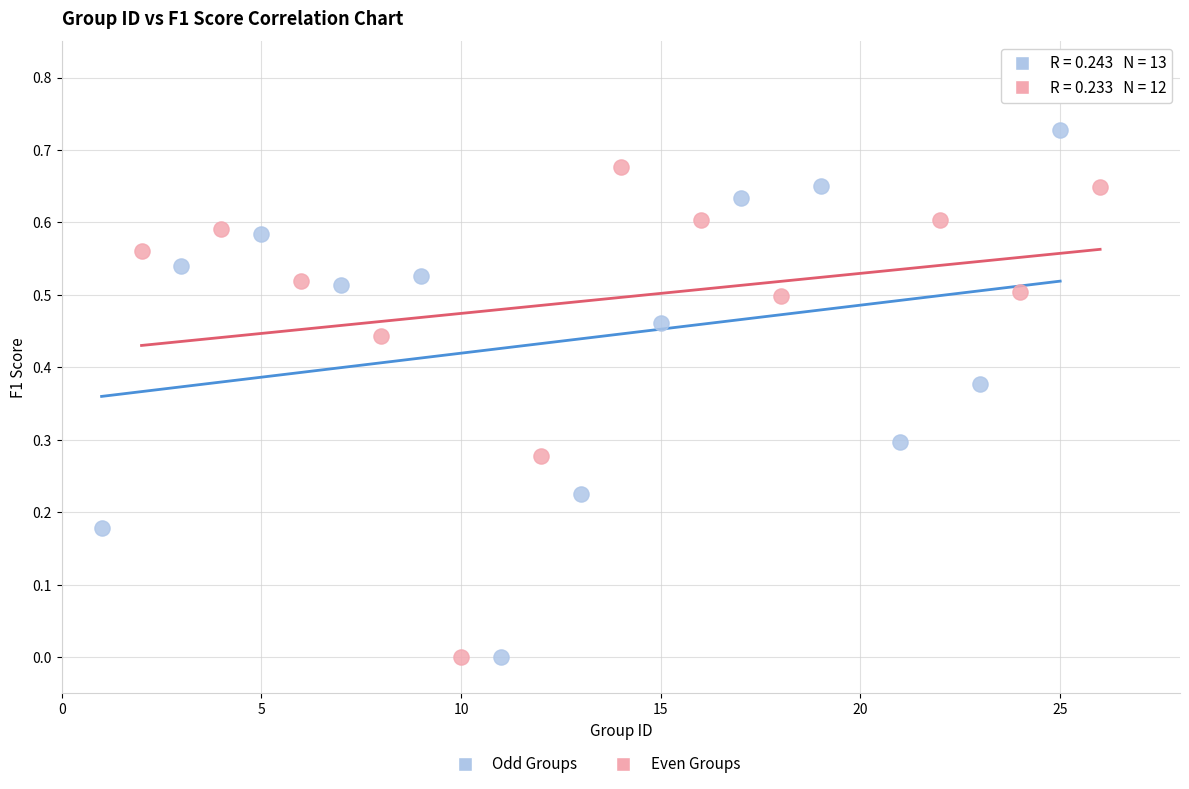

Which series reaches the maximum Y coordinate?

Odd Groups